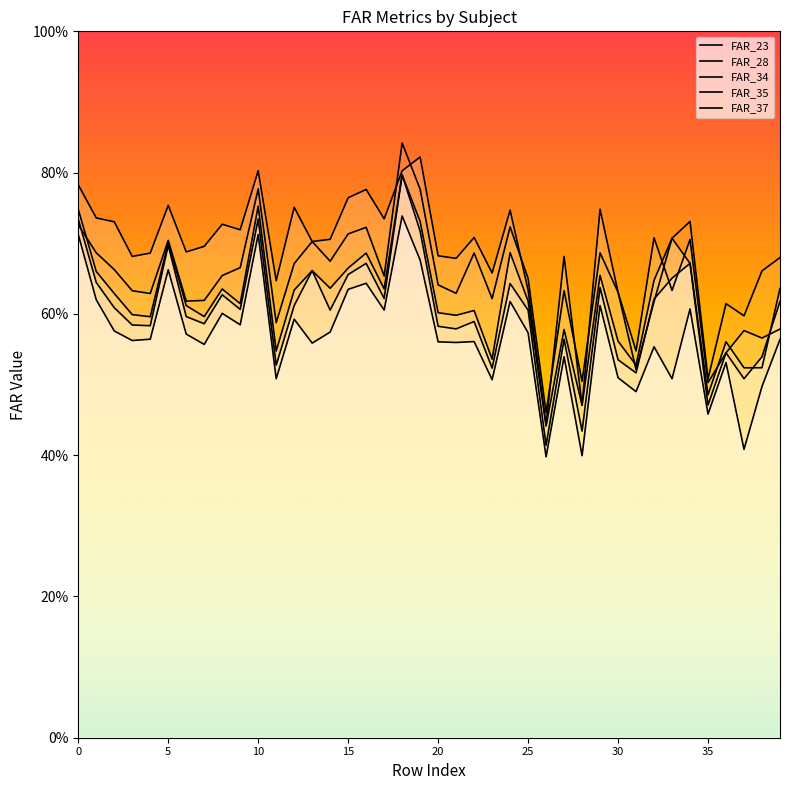

What is the sum of all FAR_35 values?

24.1